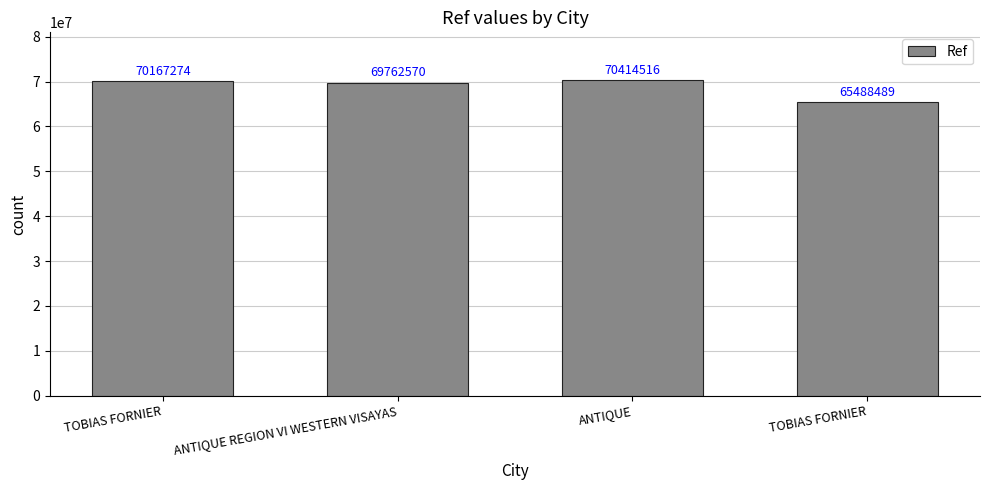

Count the number of categories in the chart.

4